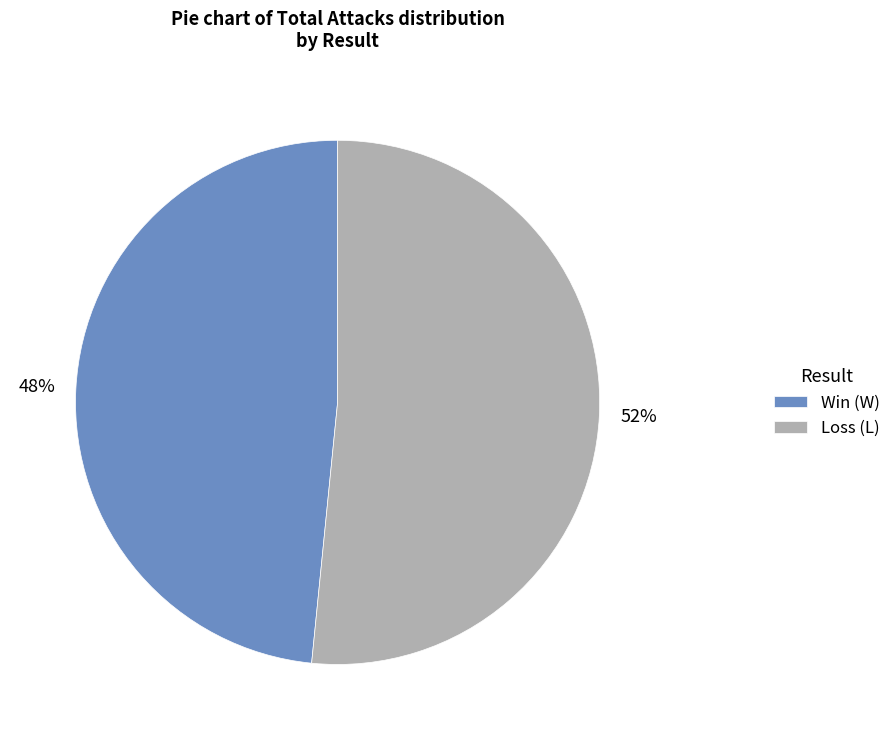

To the nearest percent, what percentage of the pie is Win (W)?

48%